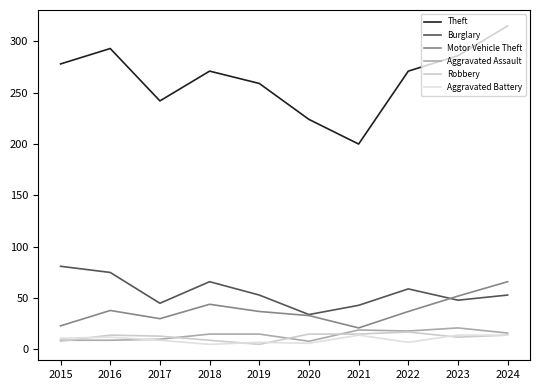

How many Aggravated Battery values are between 7 and 14?

8